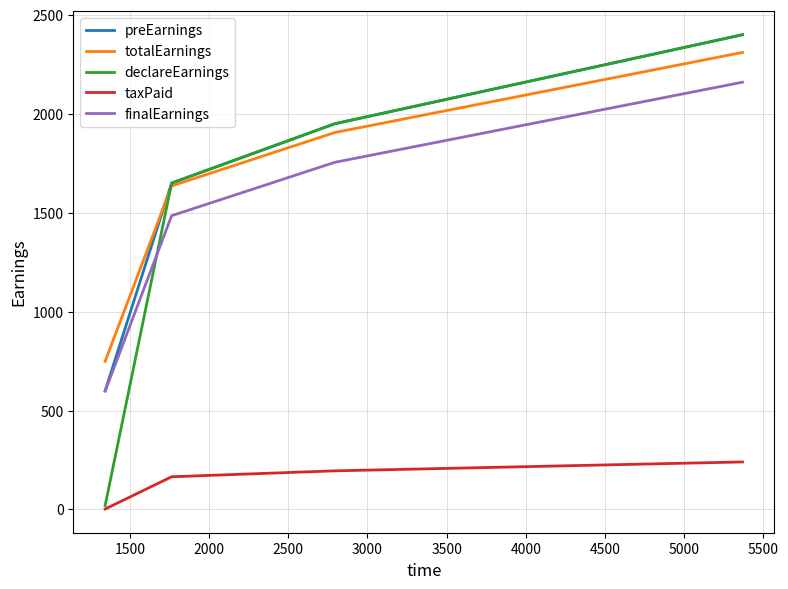

What are all the series names shown in the legend?

preEarnings, totalEarnings, declareEarnings, taxPaid, finalEarnings